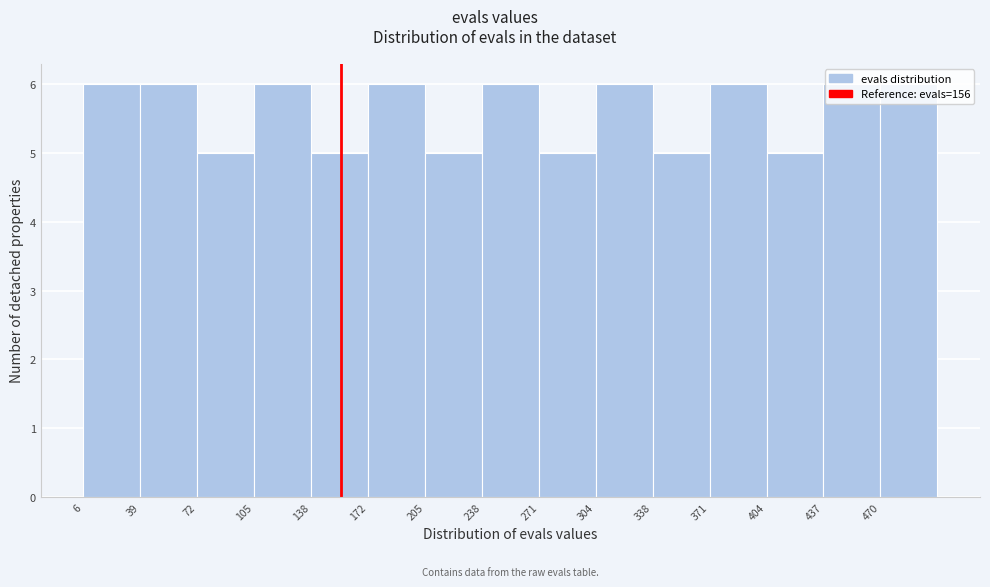

Reading left to right, transcribe this chart: for each bar, give the range it covers on the x-axis and its height. Neither the bar edges nor the heights are printed on the chart, so give them approximately, as read against the axes.

5 to 40: 6
40 to 70: 6
70 to 105: 5
105 to 140: 6
140 to 170: 5
170 to 205: 6
205 to 240: 5
240 to 270: 6
270 to 305: 5
305 to 340: 6
340 to 370: 5
370 to 405: 6
405 to 440: 5
440 to 470: 6
470 to 505: 6